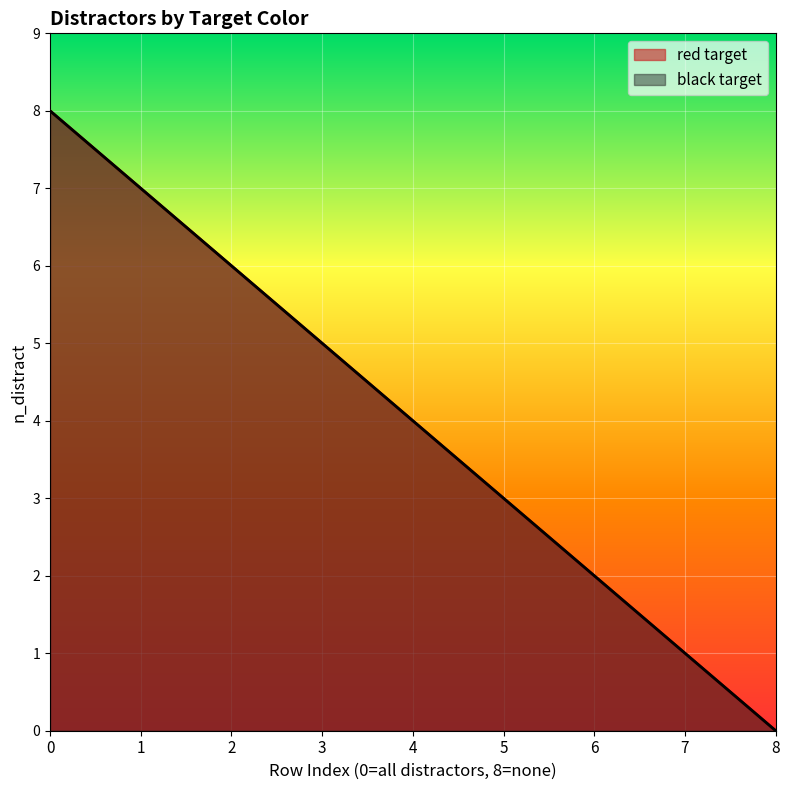

How many black_n_distract values are between 2 and 6?

5